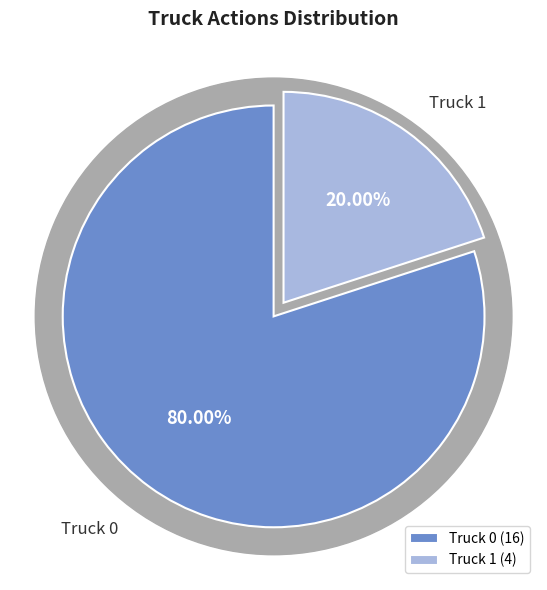

Count the number of slices in the pie.

2